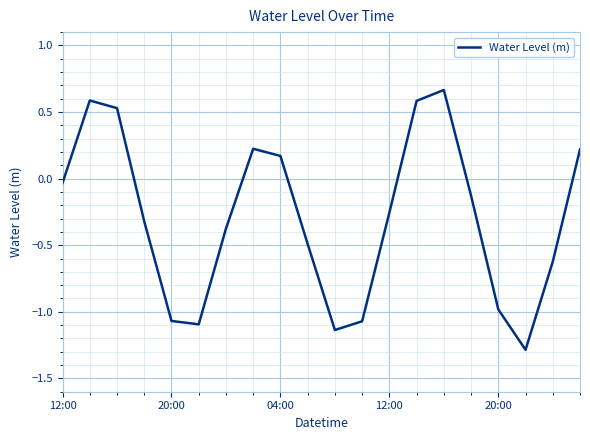

What is the minimum value shown in the chart?

-1.3